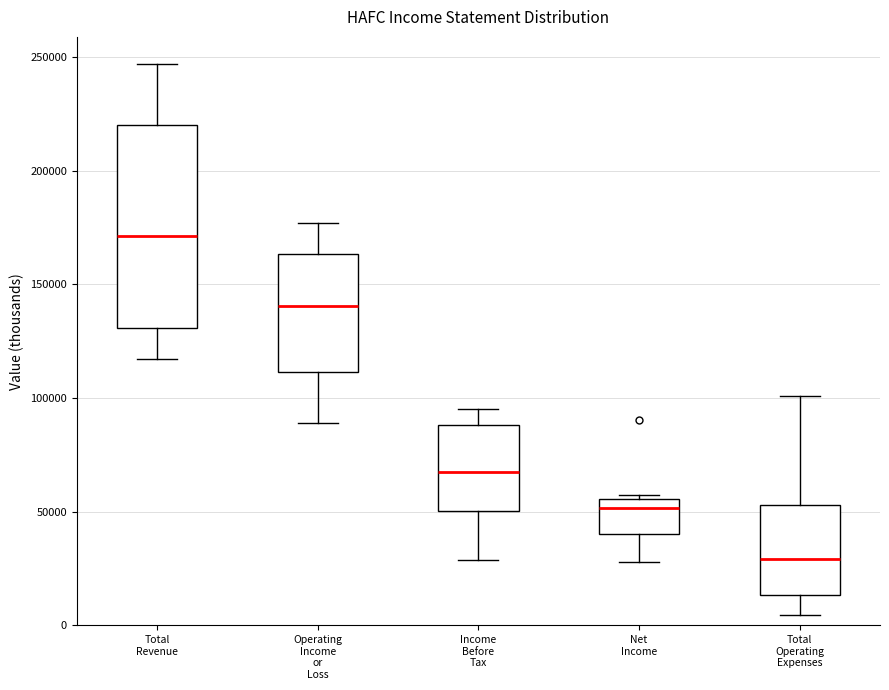

Which box has the highest median line?

Total Revenue